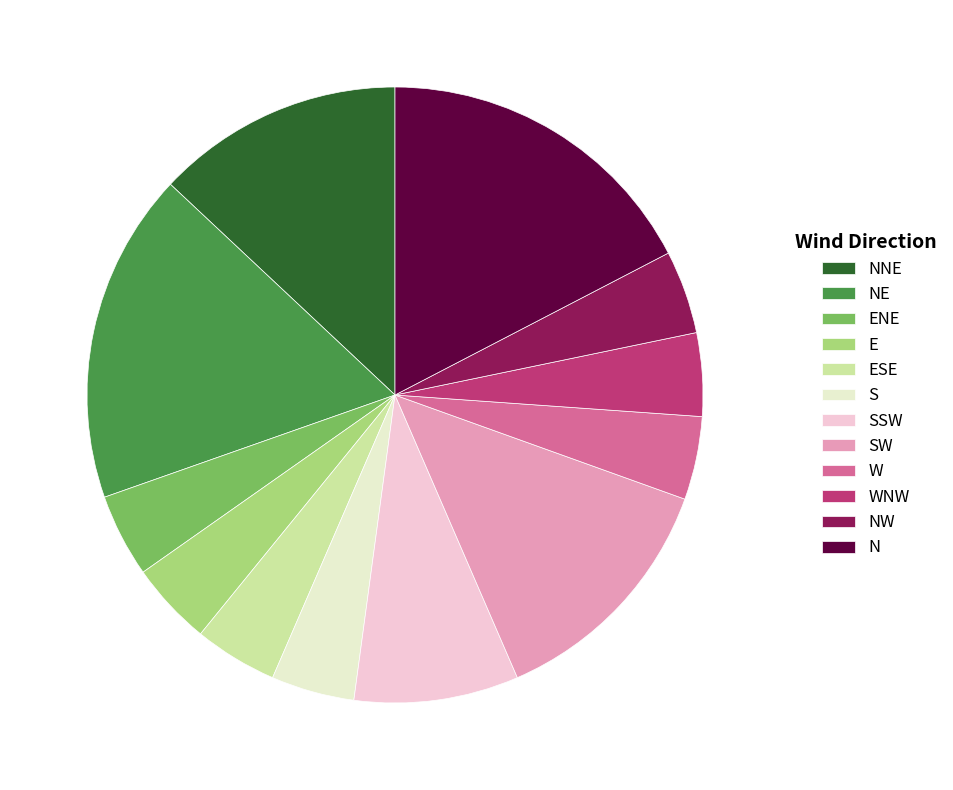

What is the ratio of the value at NE to the value at S?

4.0